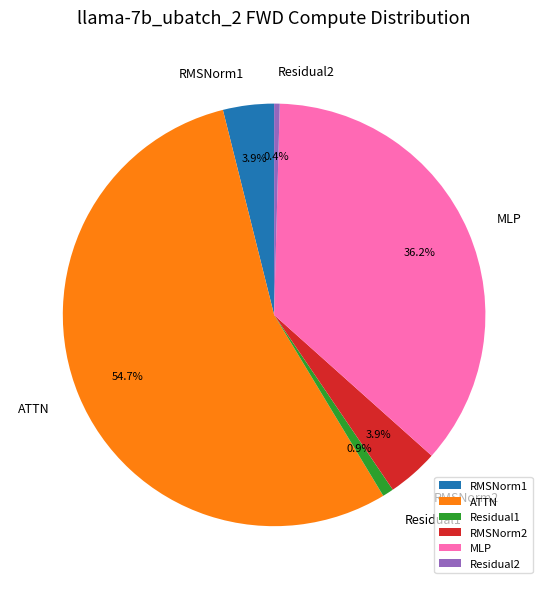

How many slices are in this pie chart?

6